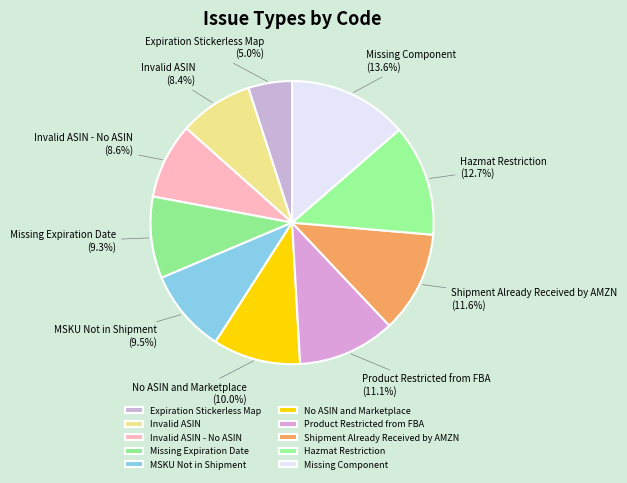

To the nearest percent, what portion does Invalid ASIN represent?

8%